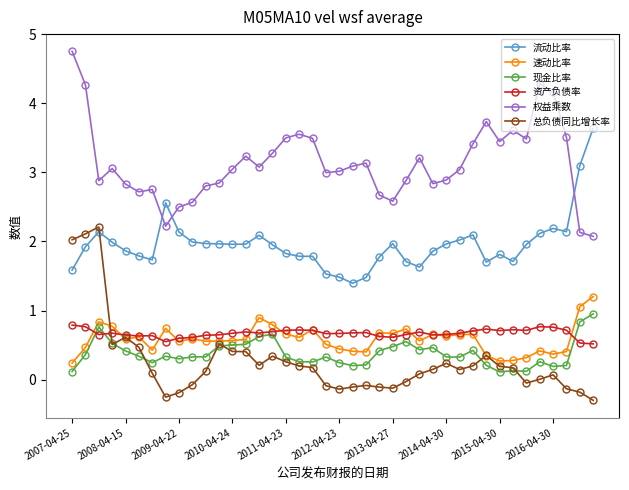

Which series has the largest total across all categories?

权益乘数